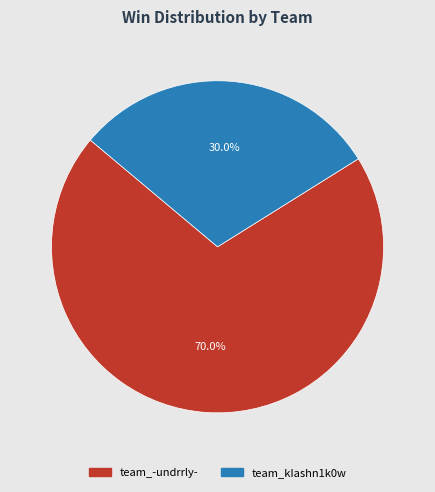

Approximately how many times larger is the value at team_kIashn1k0w compared to team_-undrrly-?

0.4